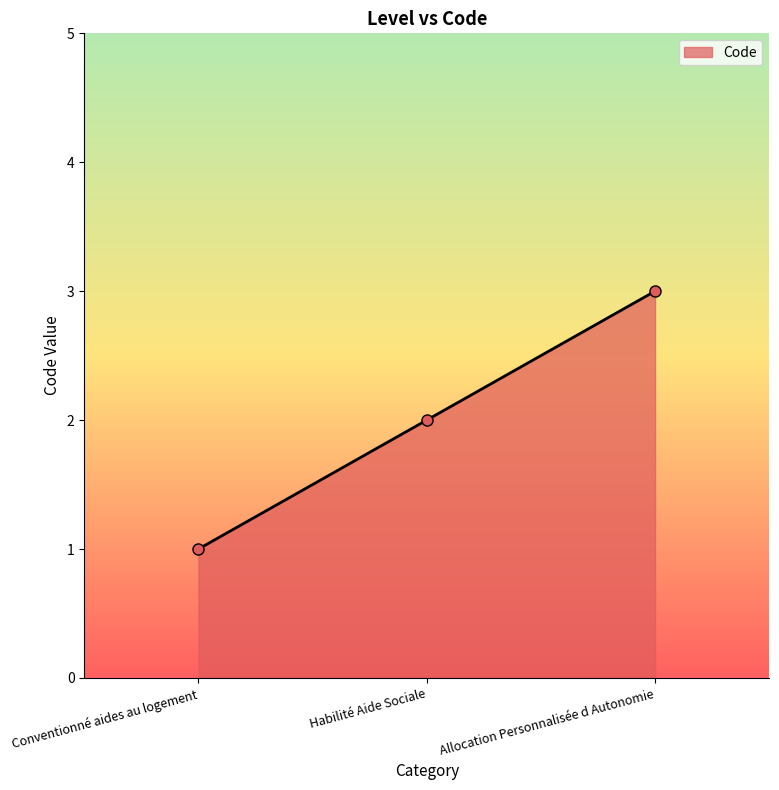

What is the sum of all values?

6